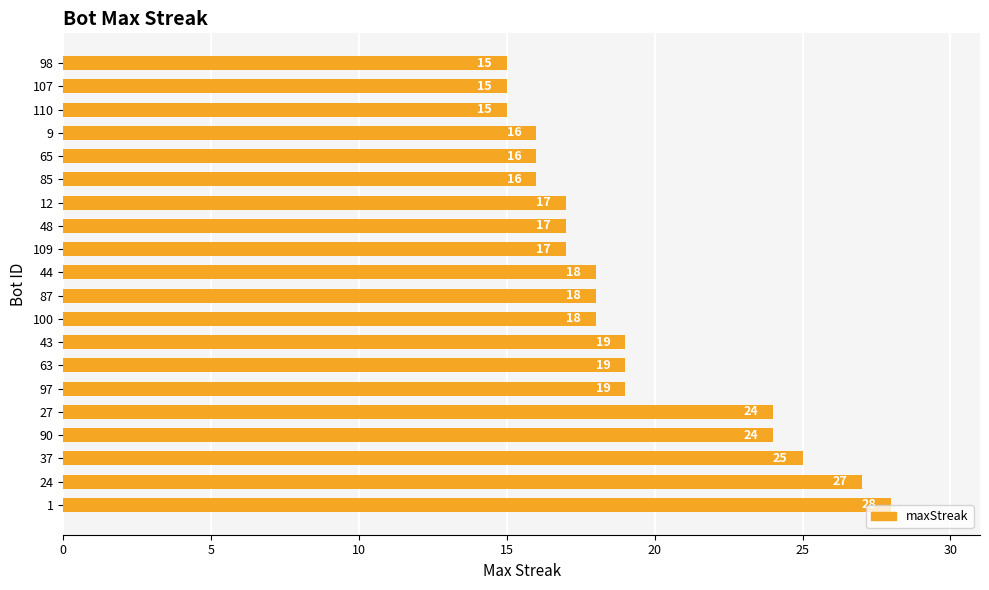

Count the number of data series in this chart.

1